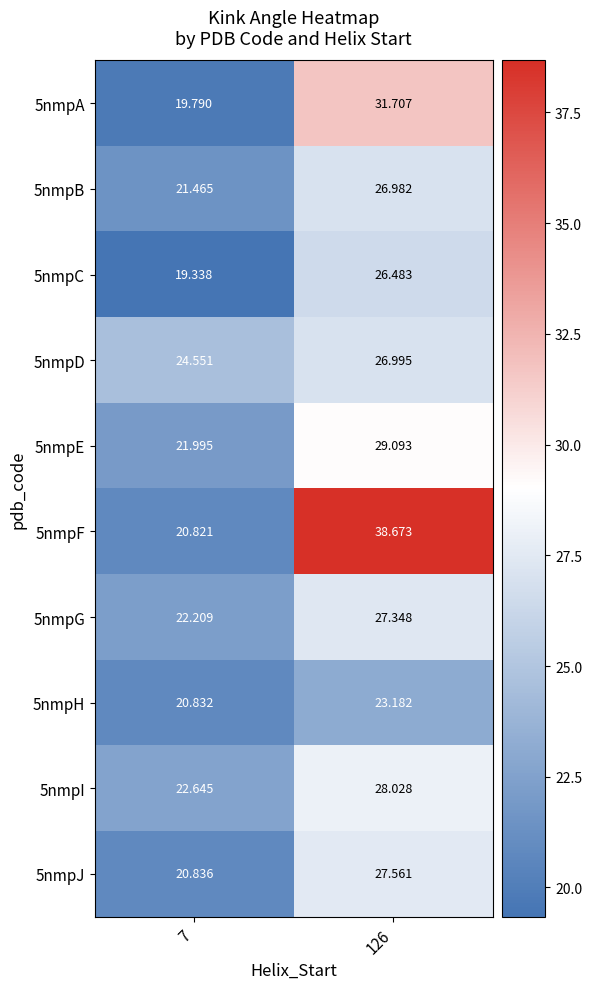

Is the value of 5nmpF at 126 greater than the value of 5nmpC at 7?

Yes